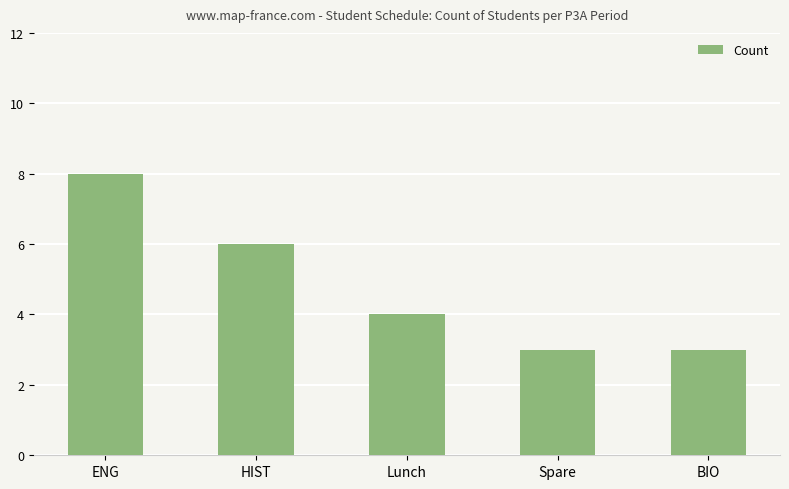

True or false: the data shows 3 at BIO.

True